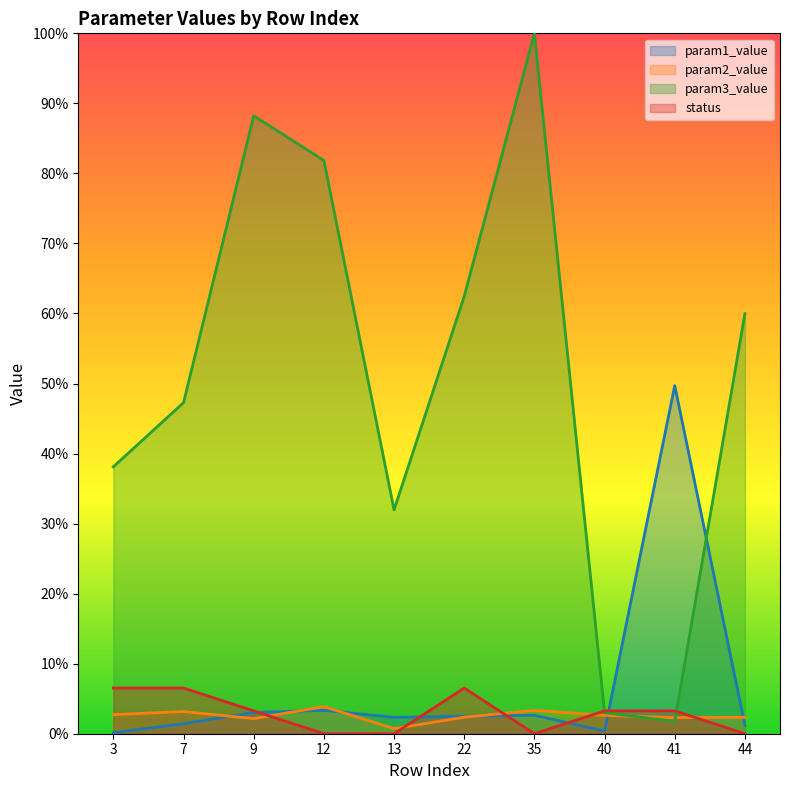

At 12, list the series in order from largest to smallest.

param3_value, param2_value, param1_value, status